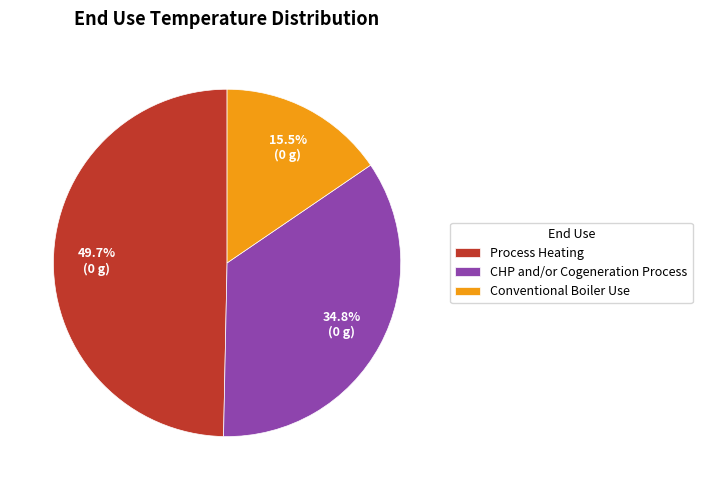

Between CHP and/or Cogeneration Process and Conventional Boiler Use, which is larger?

CHP and/or Cogeneration Process